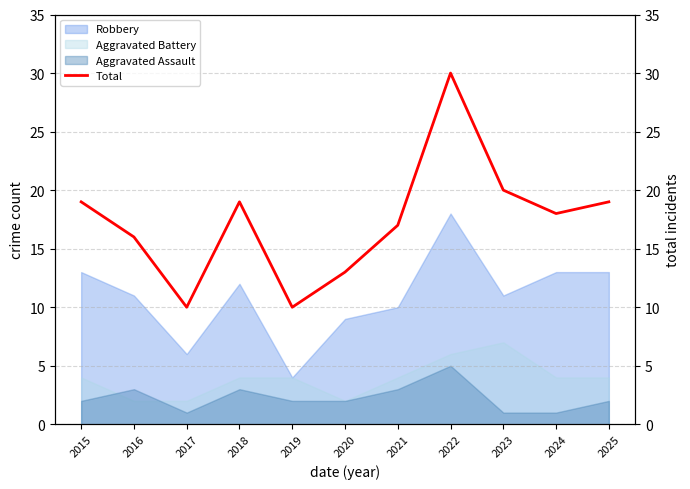

Reading left to right, extract all data points from this chart.

2015=19	2016=16	2017=10	2018=19	2019=10	2020=13	2021=17	2022=30	2023=20	2024=18	2025=19